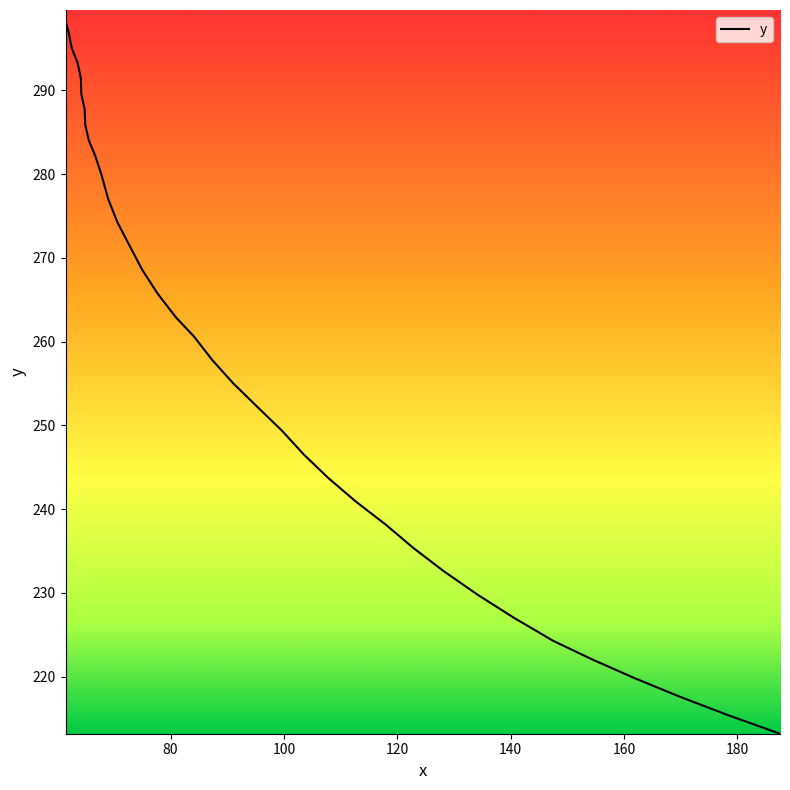

What is the smallest value displayed?

213.2